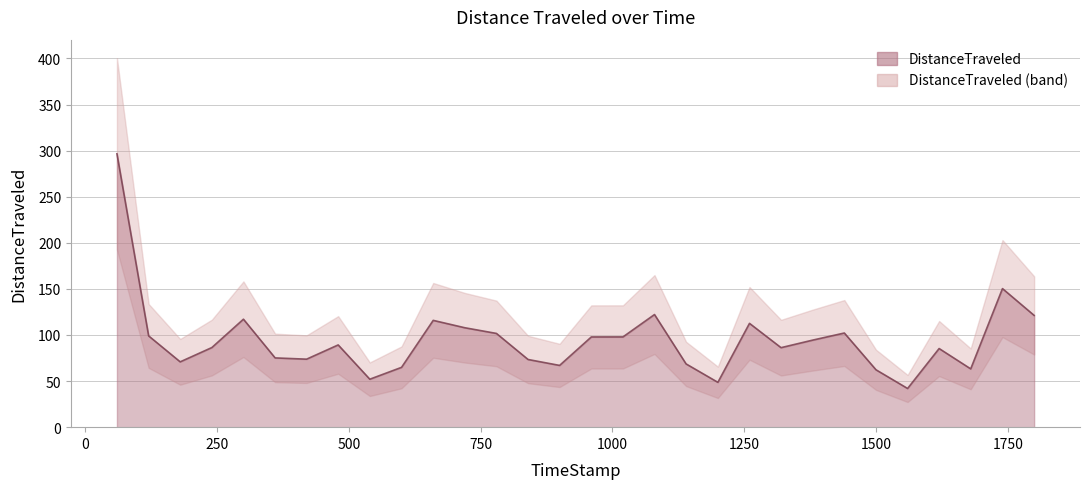

Which has a higher value, 1559.87 or 119.99?

119.99